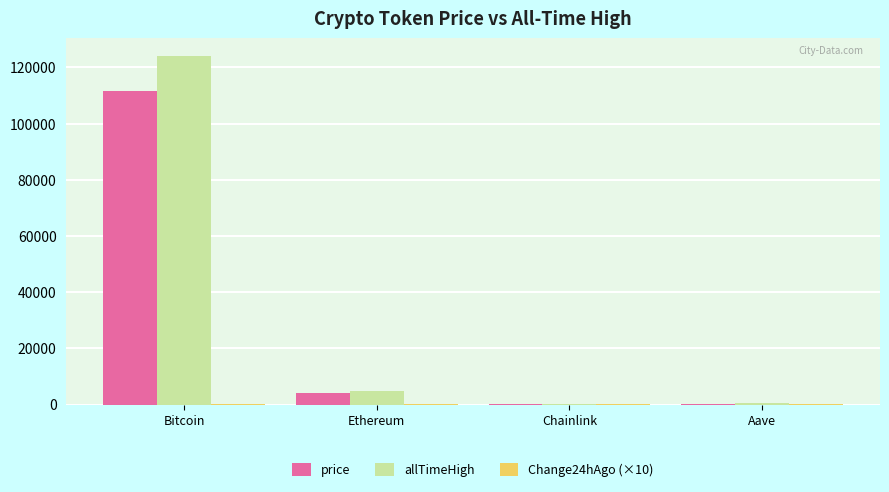

Between Bitcoin and Ethereum, which series saw the biggest shift?

allTimeHigh